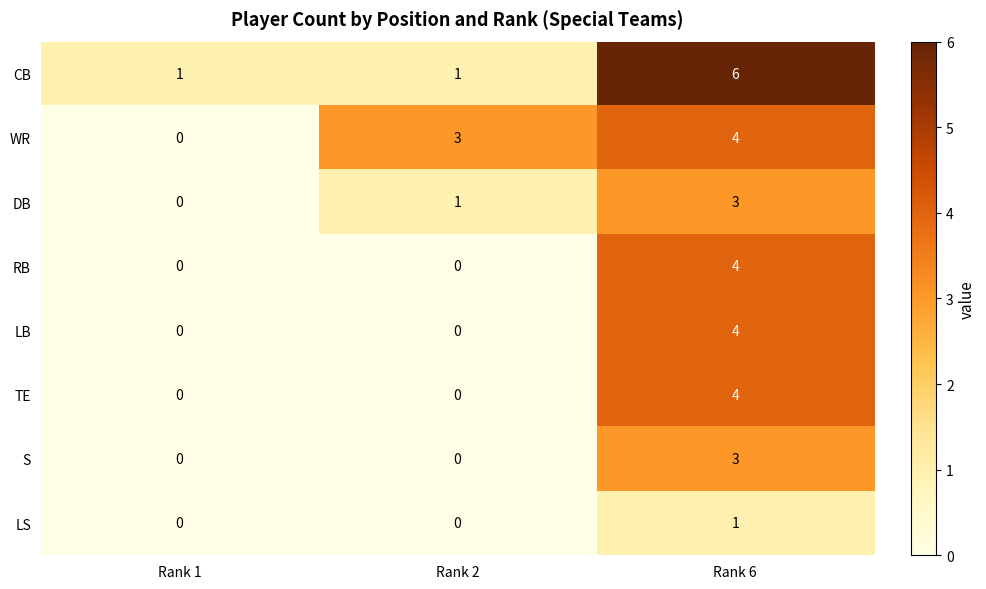

Reading left to right, list all the values displayed in this chart.

CB: Rank 1=1	Rank 2=1	Rank 6=6
WR: Rank 1=0	Rank 2=3	Rank 6=4
DB: Rank 1=0	Rank 2=1	Rank 6=3
RB: Rank 1=0	Rank 2=0	Rank 6=4
LB: Rank 1=0	Rank 2=0	Rank 6=4
TE: Rank 1=0	Rank 2=0	Rank 6=4
S: Rank 1=0	Rank 2=0	Rank 6=3
LS: Rank 1=0	Rank 2=0	Rank 6=1